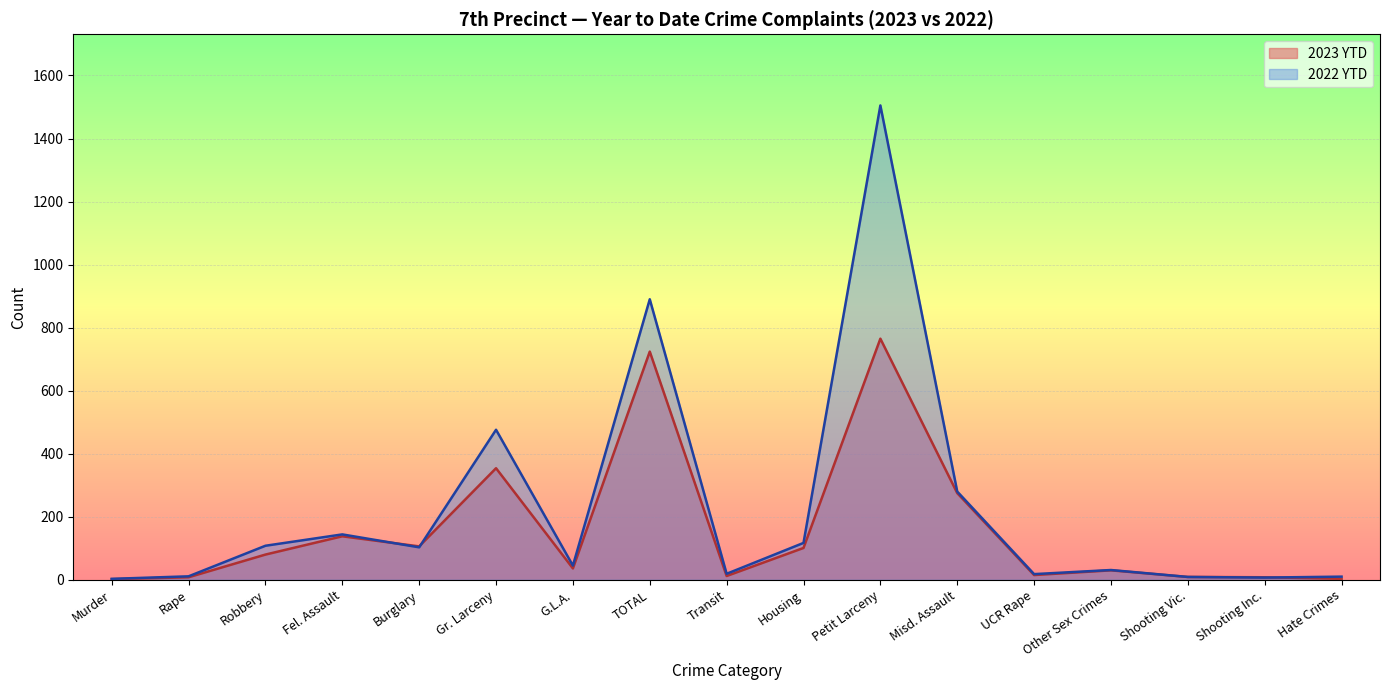

What is the label of the 14th point from the right?

Fel. Assault